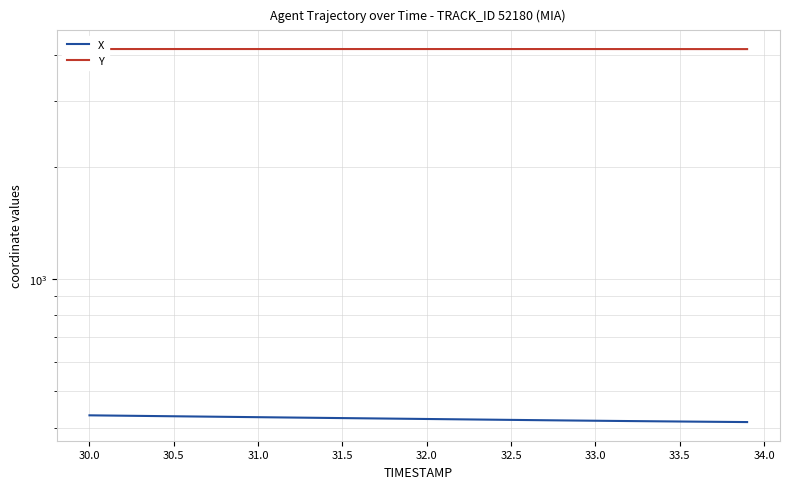

True or false: Y has more than 2 points higher than both neighbors.

False